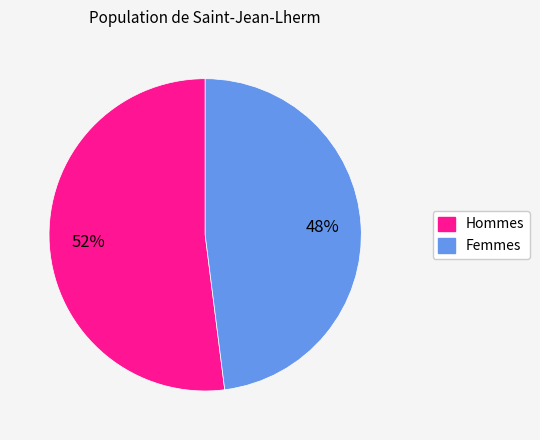

Does any single category account for the majority?

Yes